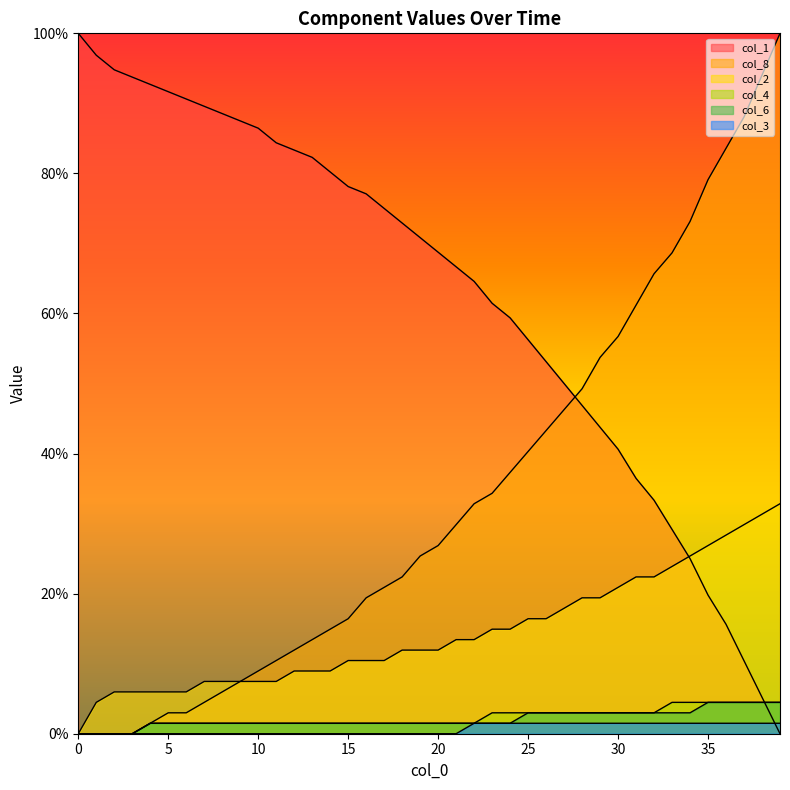

Is the value of col_8 at 1 greater than the value of col_2 at 9?

No